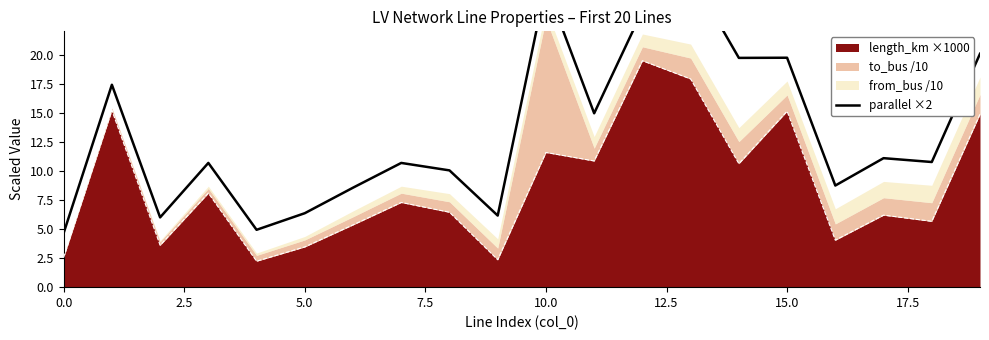

Where is the first local minimum?

5.0